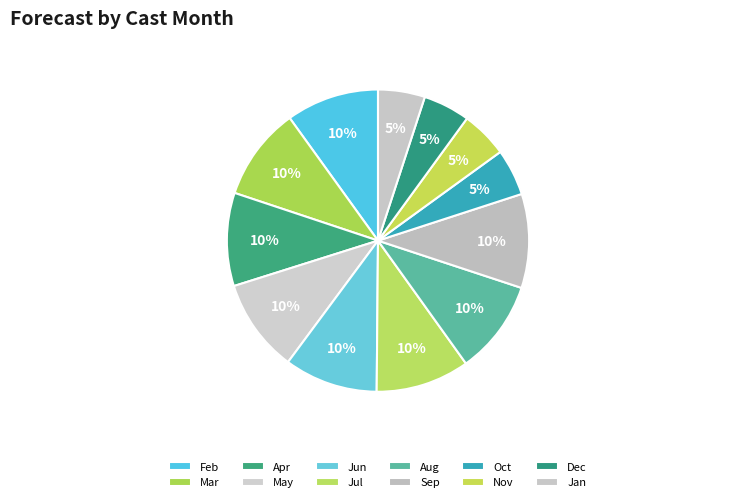

Does any single category account for the majority?

No